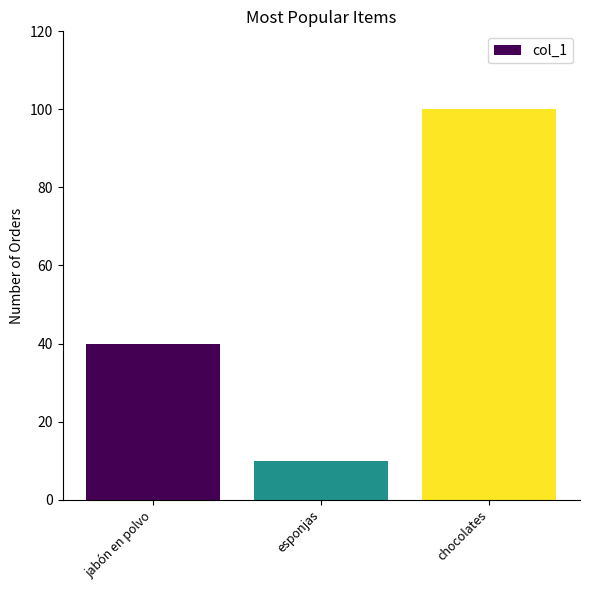

Reading left to right, transcribe all the data shown in this chart.

jabón en polvo=40	esponjas=10	chocolates=100